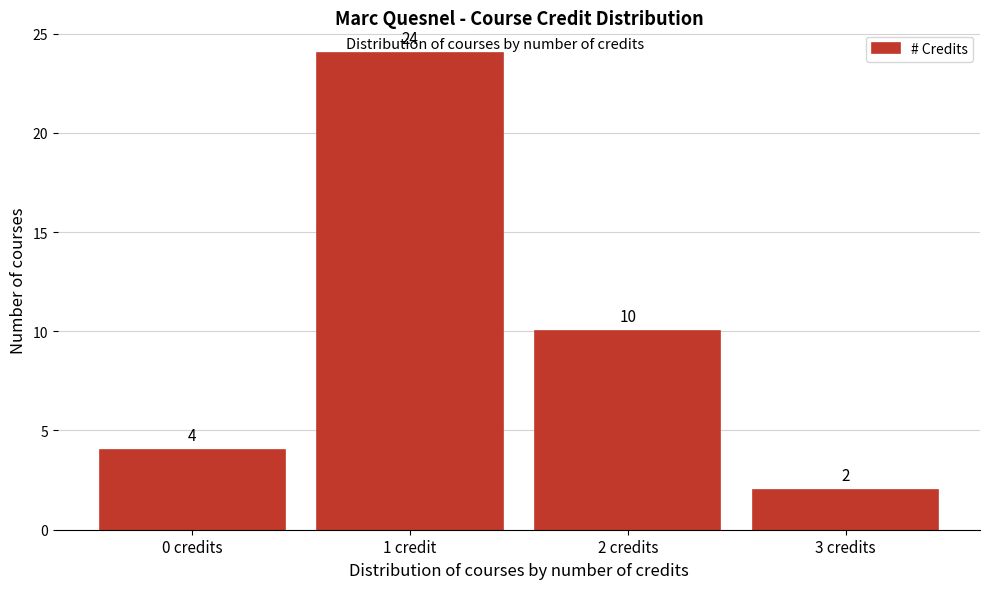

Reading right to left, extract all data points from this chart.

2	10	24	4